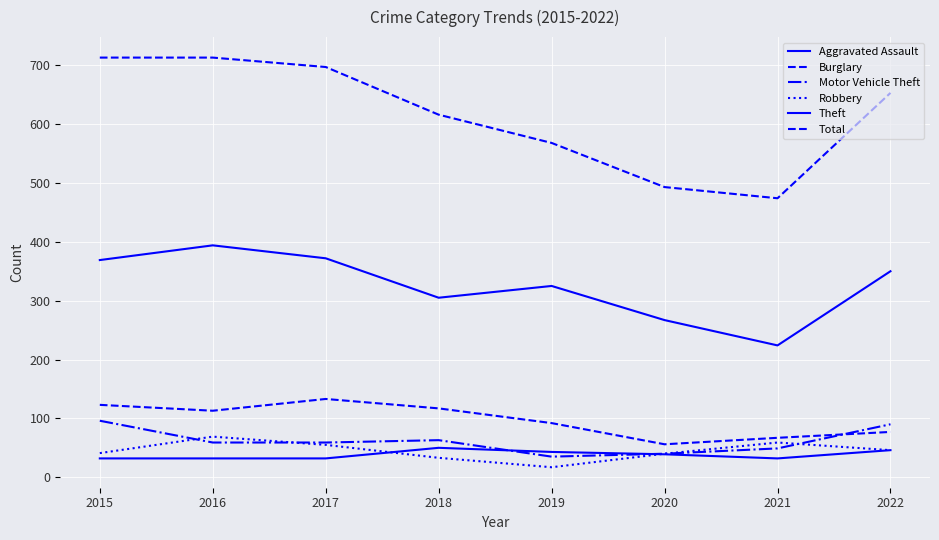

True or false: Burglary and Theft intersect in this chart.

False